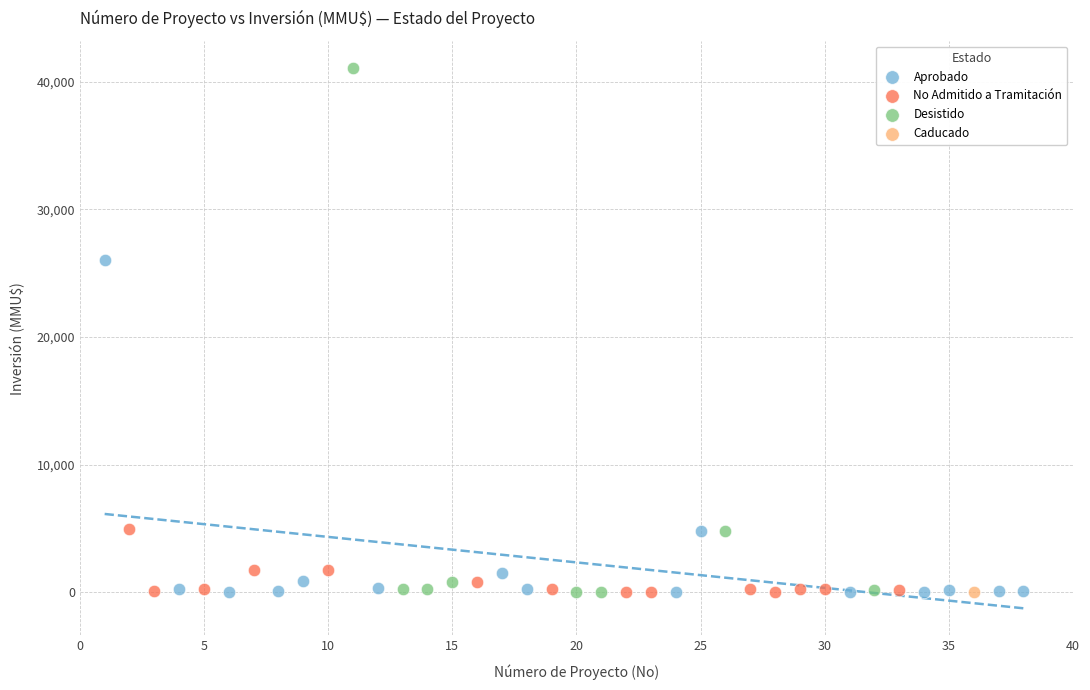

What are all the series names shown in the legend?

Aprobado, No Admitido a Tramitación, Desistido, Caducado